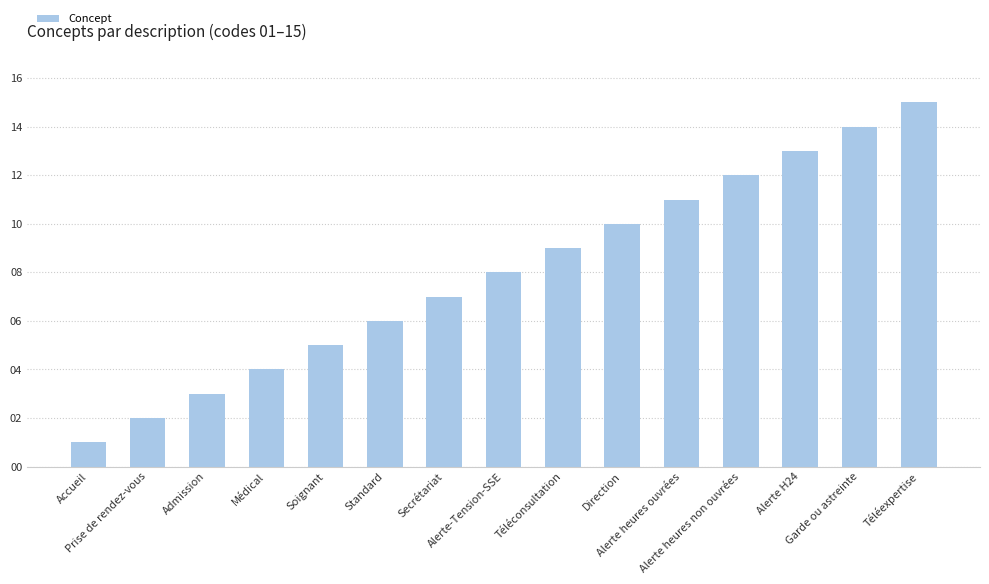

Which has a higher value, Alerte H24 or Soignant?

Alerte H24